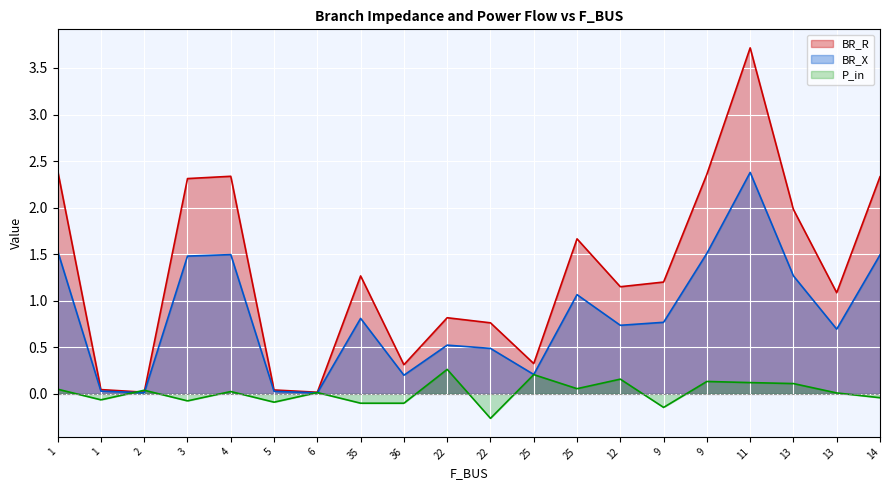

Is the value of P_in at 36 greater than the value of BR_R at 22?

No